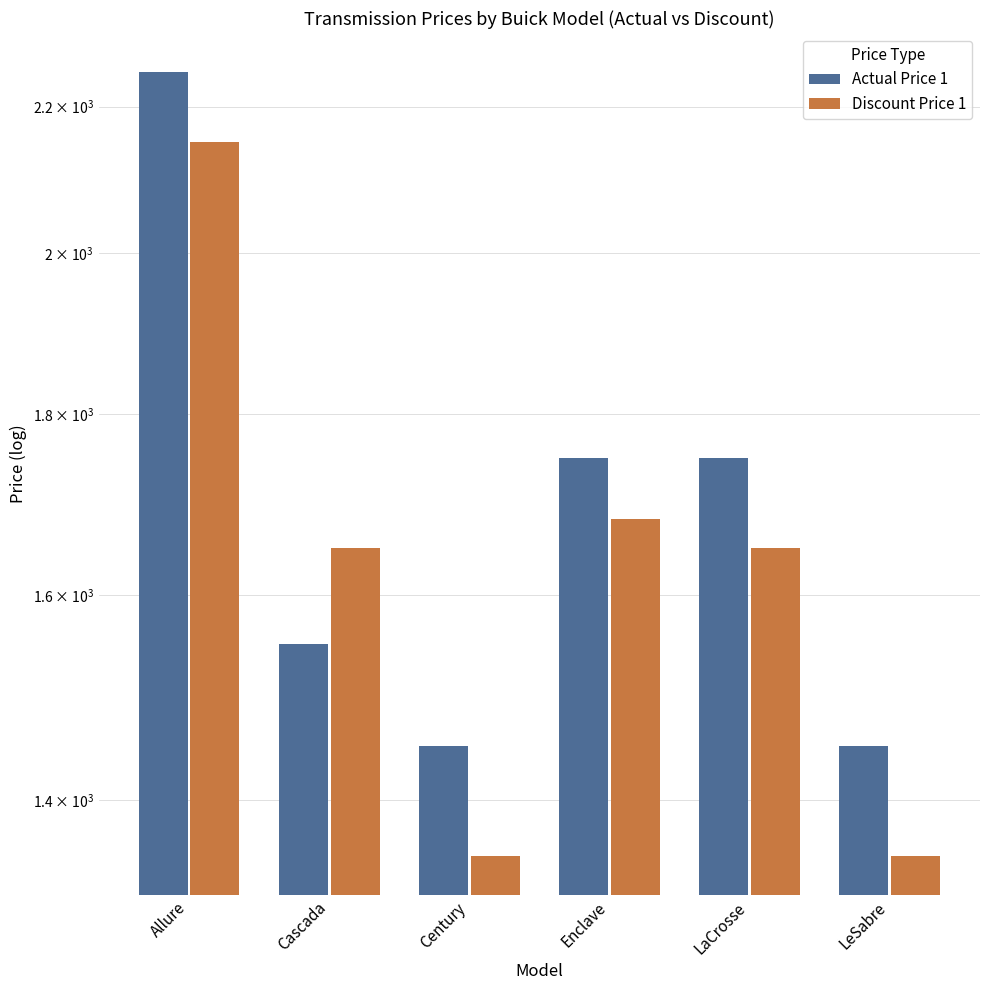

How many groups of bars are there?

6